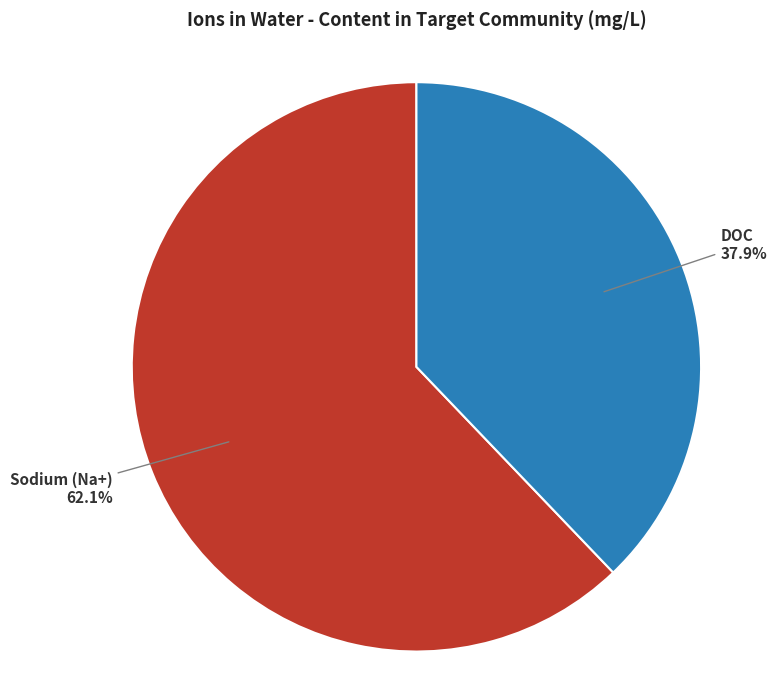

What percentage is the DOC slice, to the nearest percent?

38%